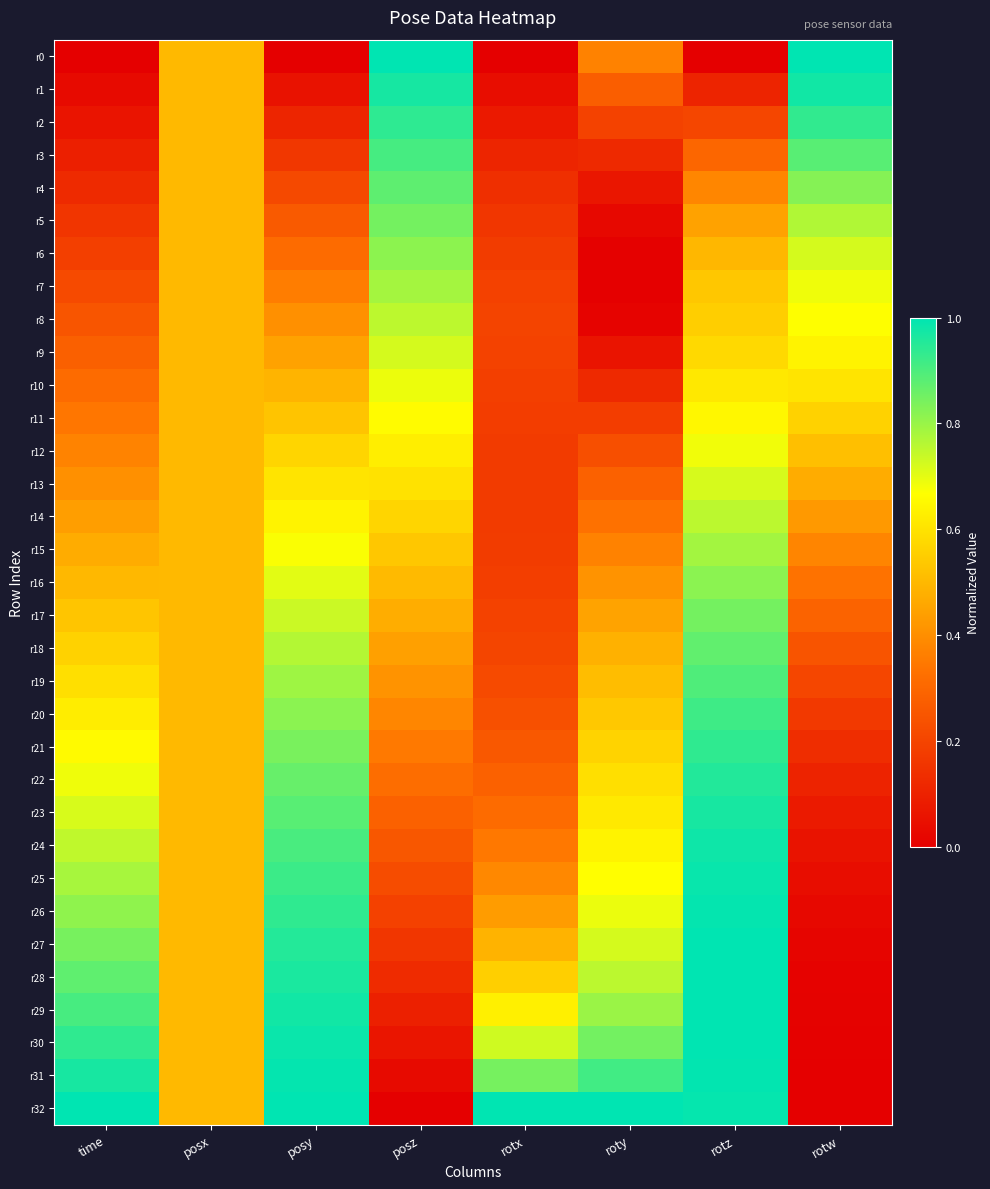

Reading left to right, what are all the values shown in this chart?

r0: time=0.0	posx=0.5	posy=0.0	posz=1.0	rotx=0.0	roty=0.4	rotz=0.0	rotw=1.0
r1: time=0.0	posx=0.5	posy=0.1	posz=1.0	rotx=0.0	roty=0.3	rotz=0.1	rotw=1.0
r2: time=0.1	posx=0.5	posy=0.1	posz=0.9	rotx=0.1	roty=0.2	rotz=0.2	rotw=0.9
r3: time=0.1	posx=0.5	posy=0.2	posz=0.9	rotx=0.1	roty=0.1	rotz=0.3	rotw=0.9
r4: time=0.1	posx=0.5	posy=0.2	posz=0.9	rotx=0.1	roty=0.1	rotz=0.4	rotw=0.8
r5: time=0.2	posx=0.5	posy=0.3	posz=0.8	rotx=0.2	roty=0.0	rotz=0.4	rotw=0.8
r6: time=0.2	posx=0.5	posy=0.3	posz=0.8	rotx=0.2	roty=0.0	rotz=0.5	rotw=0.7
r7: time=0.2	posx=0.5	posy=0.4	posz=0.8	rotx=0.2	roty=0.0	rotz=0.5	rotw=0.7
r8: time=0.2	posx=0.5	posy=0.4	posz=0.8	rotx=0.2	roty=0.0	rotz=0.6	rotw=0.7
r9: time=0.3	posx=0.5	posy=0.4	posz=0.7	rotx=0.2	roty=0.1	rotz=0.6	rotw=0.6
r10: time=0.3	posx=0.5	posy=0.5	posz=0.7	rotx=0.2	roty=0.1	rotz=0.6	rotw=0.6
r11: time=0.3	posx=0.5	posy=0.5	posz=0.7	rotx=0.2	roty=0.2	rotz=0.6	rotw=0.6
r12: time=0.4	posx=0.5	posy=0.6	posz=0.6	rotx=0.2	roty=0.2	rotz=0.7	rotw=0.5
r13: time=0.4	posx=0.5	posy=0.6	posz=0.6	rotx=0.2	roty=0.3	rotz=0.7	rotw=0.5
r14: time=0.4	posx=0.5	posy=0.6	posz=0.6	rotx=0.2	roty=0.3	rotz=0.8	rotw=0.4
r15: time=0.5	posx=0.5	posy=0.7	posz=0.5	rotx=0.2	roty=0.4	rotz=0.8	rotw=0.4
r16: time=0.5	posx=0.5	posy=0.7	posz=0.5	rotx=0.2	roty=0.4	rotz=0.8	rotw=0.3
r17: time=0.5	posx=0.5	posy=0.7	posz=0.5	rotx=0.2	roty=0.4	rotz=0.8	rotw=0.3
r18: time=0.6	posx=0.5	posy=0.8	posz=0.4	rotx=0.2	roty=0.5	rotz=0.9	rotw=0.2
r19: time=0.6	posx=0.5	posy=0.8	posz=0.4	rotx=0.2	roty=0.5	rotz=0.9	rotw=0.2
r20: time=0.6	posx=0.5	posy=0.8	posz=0.4	rotx=0.2	roty=0.5	rotz=0.9	rotw=0.2
r21: time=0.7	posx=0.5	posy=0.8	posz=0.3	rotx=0.3	roty=0.6	rotz=0.9	rotw=0.1
r22: time=0.7	posx=0.5	posy=0.9	posz=0.3	rotx=0.3	roty=0.6	rotz=1.0	rotw=0.1
r23: time=0.7	posx=0.5	posy=0.9	posz=0.3	rotx=0.3	roty=0.6	rotz=1.0	rotw=0.1
r24: time=0.7	posx=0.5	posy=0.9	posz=0.3	rotx=0.3	roty=0.6	rotz=1.0	rotw=0.1
r25: time=0.8	posx=0.5	posy=0.9	posz=0.2	rotx=0.4	roty=0.7	rotz=1.0	rotw=0.0
r26: time=0.8	posx=0.5	posy=0.9	posz=0.2	rotx=0.4	roty=0.7	rotz=1.0	rotw=0.0
r27: time=0.8	posx=0.5	posy=1.0	posz=0.2	rotx=0.5	roty=0.7	rotz=1.0	rotw=0.0
r28: time=0.9	posx=0.5	posy=1.0	posz=0.1	rotx=0.6	roty=0.8	rotz=1.0	rotw=0.0
r29: time=0.9	posx=0.5	posy=1.0	posz=0.1	rotx=0.6	roty=0.8	rotz=1.0	rotw=0.0
r30: time=0.9	posx=0.5	posy=1.0	posz=0.1	rotx=0.7	roty=0.8	rotz=1.0	rotw=0.0
r31: time=1.0	posx=0.5	posy=1.0	posz=0.0	rotx=0.8	roty=0.9	rotz=1.0	rotw=0.0
r32: time=1.0	posx=0.5	posy=1.0	posz=0.0	rotx=1.0	roty=1.0	rotz=1.0	rotw=0.0